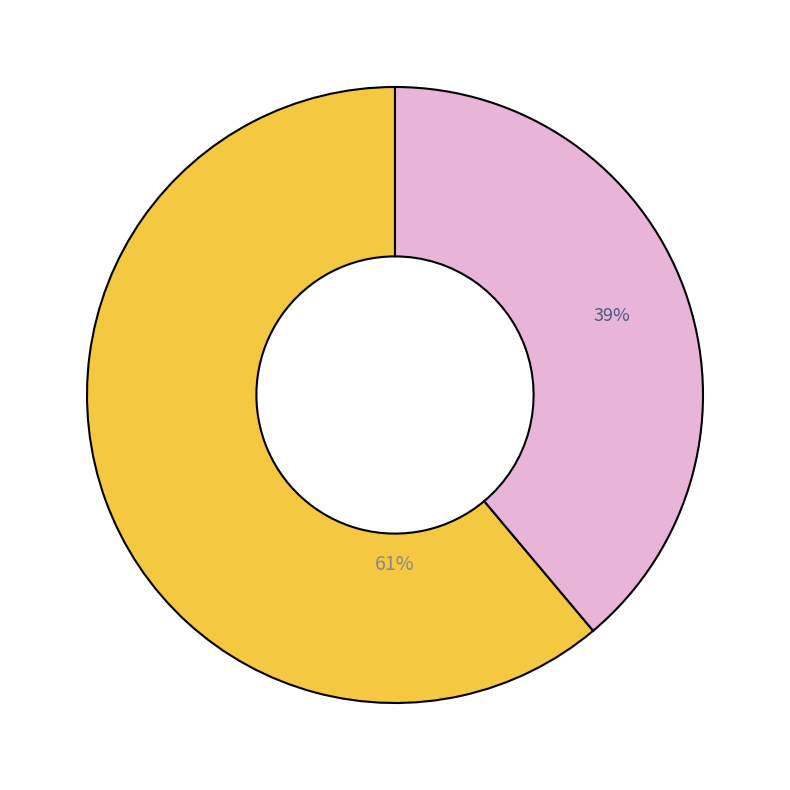

To the nearest percent, what is the average slice percentage?

50%